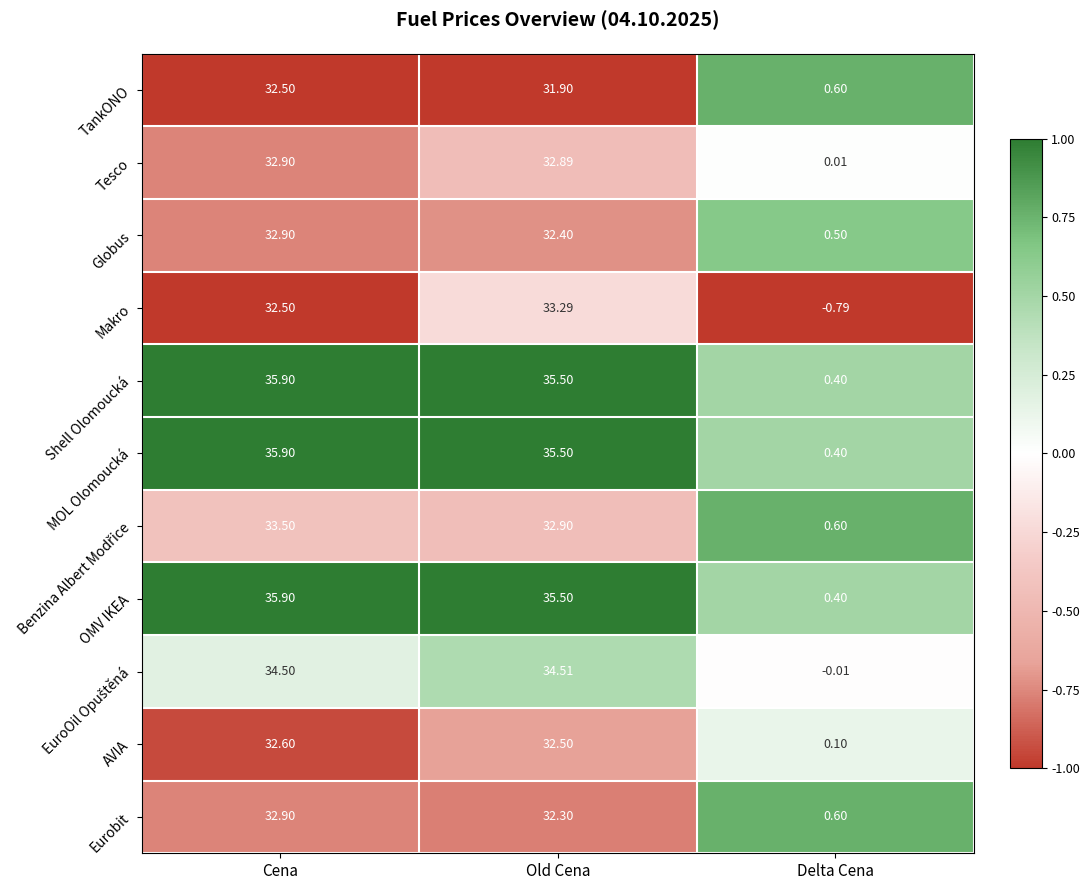

At how many categories does at least one series exceed 0?

3